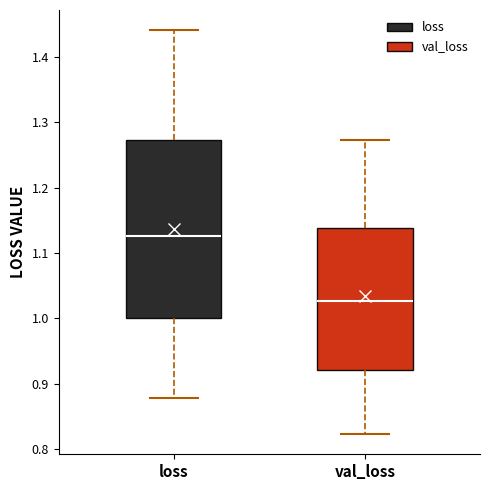

Reading left to right, read every box against the y-axis: the position of its median line, the range the box covers, and the ends of its whiskers. The values are not printed on the chart, so give them approximately, as read against the axis.

loss: median 1.13, box 1.00 to 1.27, whiskers 0.88 to 1.44
val_loss: median 1.03, box 0.92 to 1.14, whiskers 0.82 to 1.27